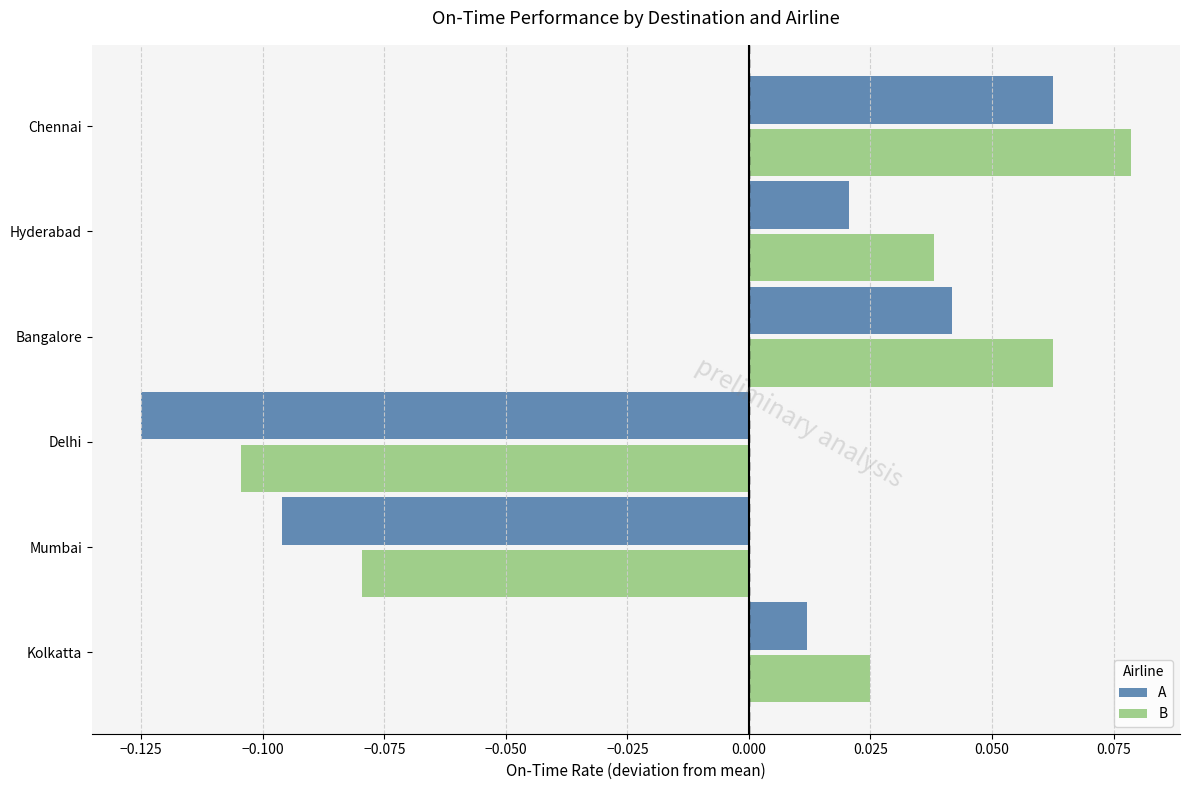

Rank the categories by B value from lowest to highest.

Delhi, Mumbai, Kolkatta, Hyderabad, Bangalore, Chennai